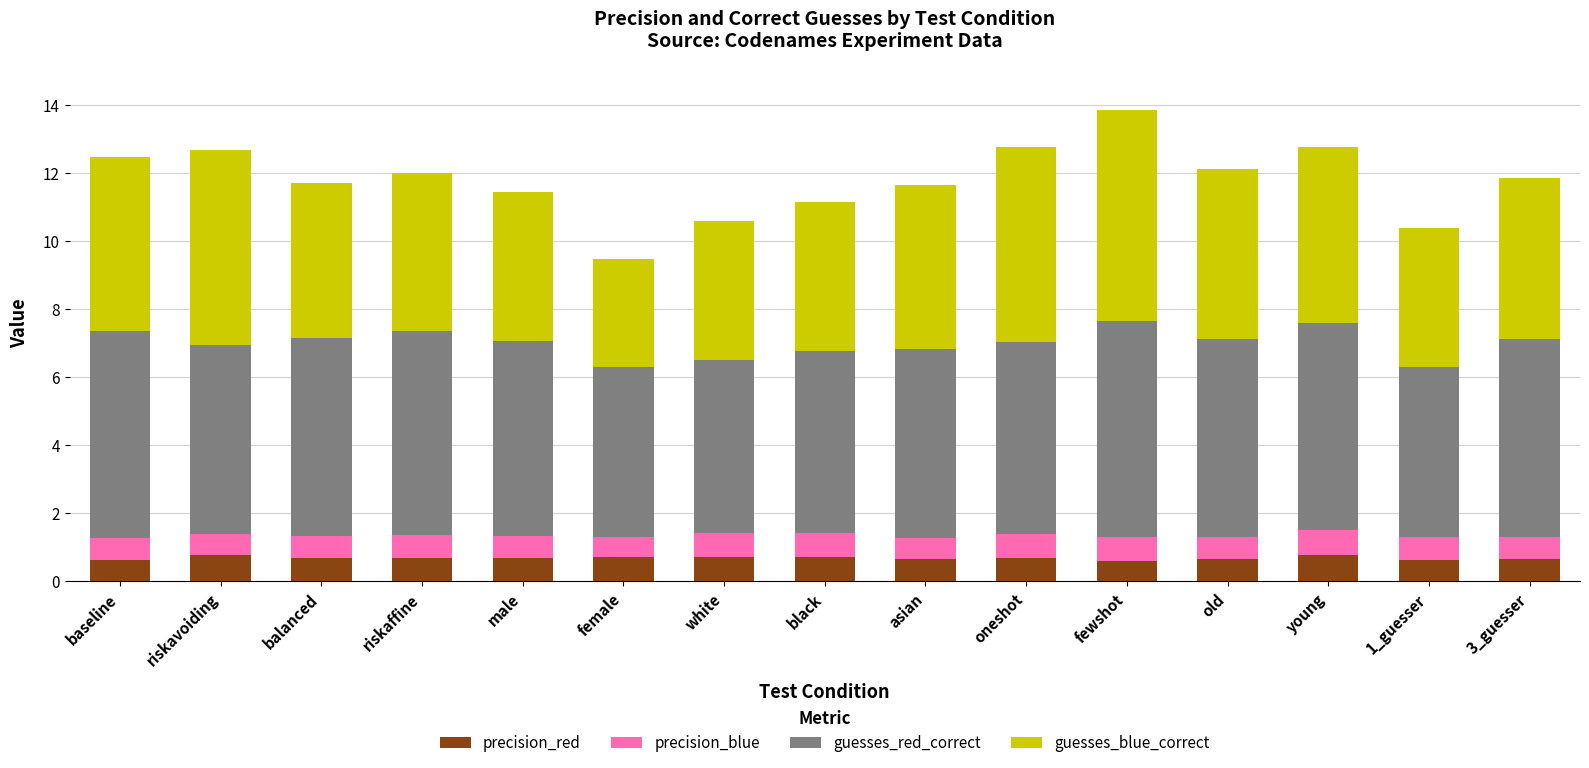

The value of precision_red at white is 0.7. True or false?

True